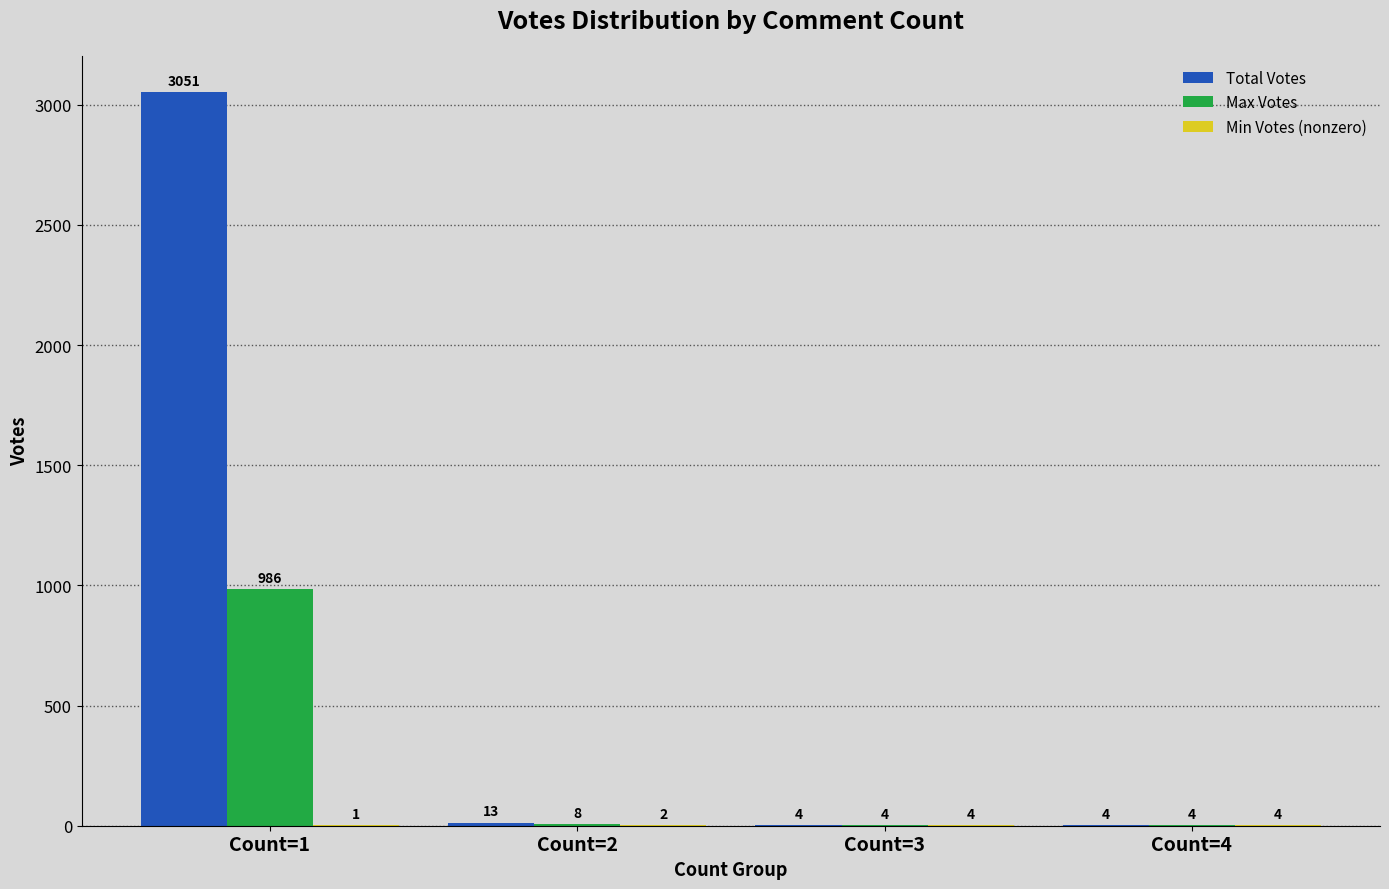

Which series changed the most between Count=2 and Count=3?

Total Votes